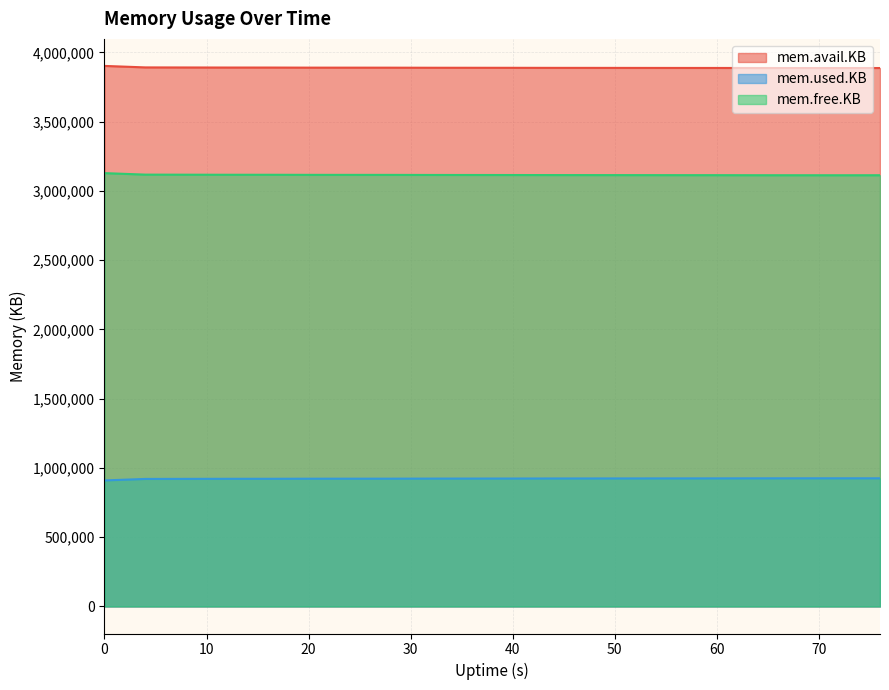

List the series in order of their overall mean, lowest first.

mem.used.KB, mem.free.KB, mem.avail.KB